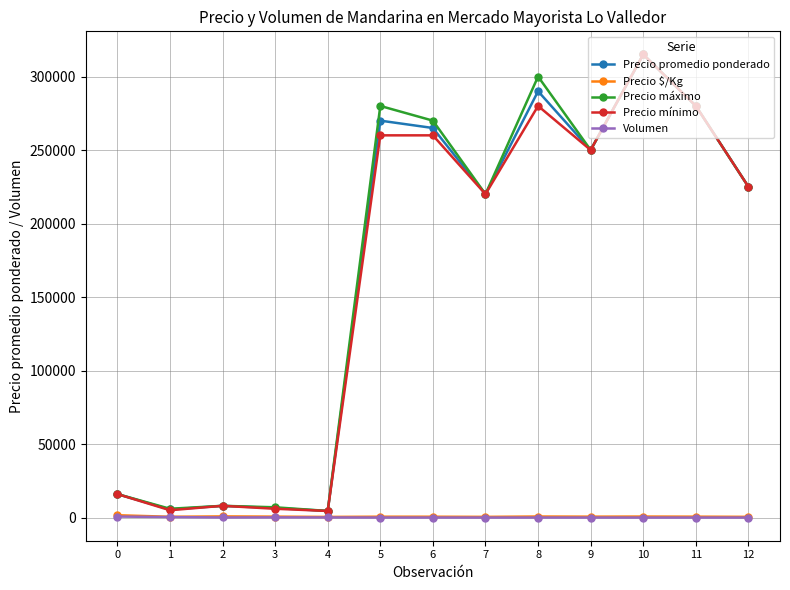

True or false: Precio promedio ponderado has a value of 315000 at 10.

True